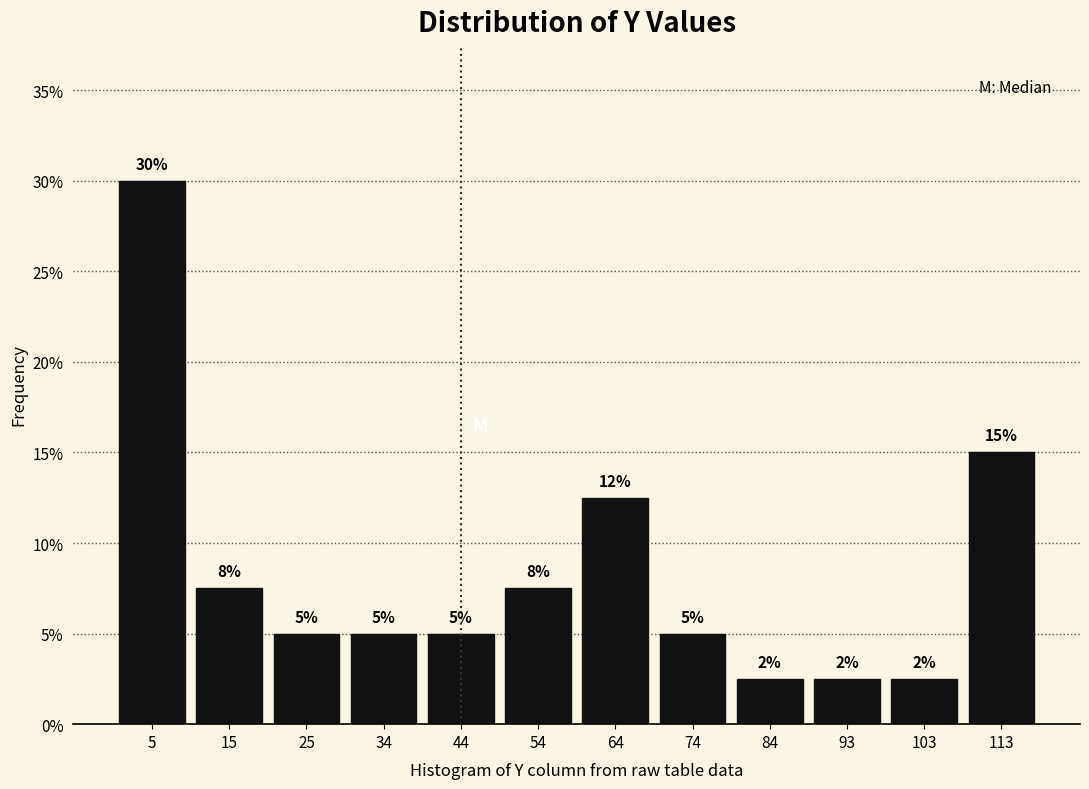

Over which range of the x-axis is the bar tallest?

0 to 10